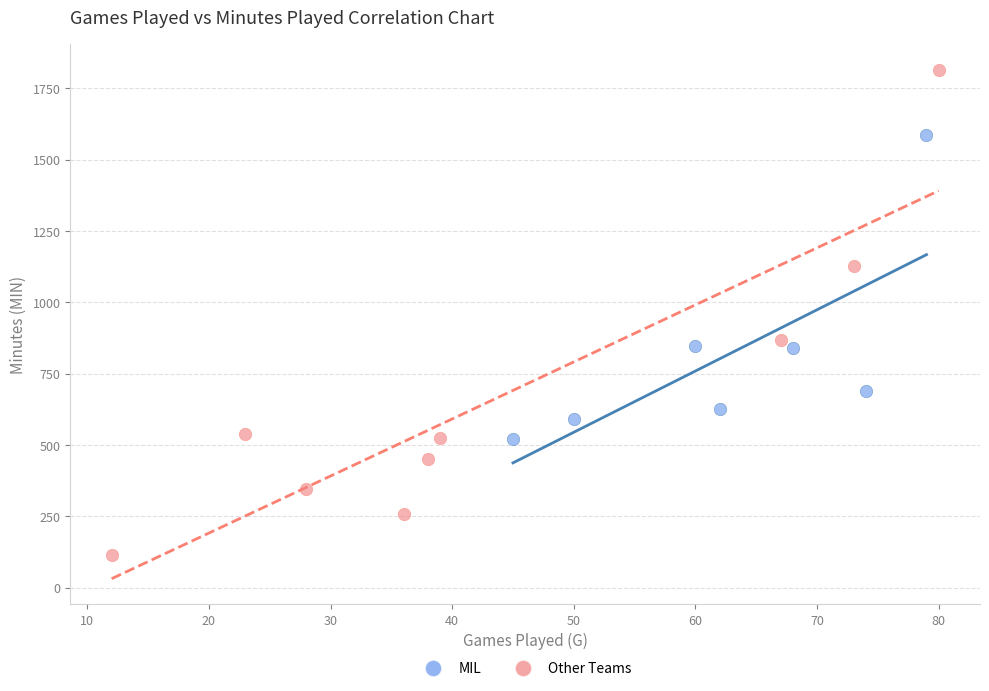

Which series contains the highest Y value?

Other Teams